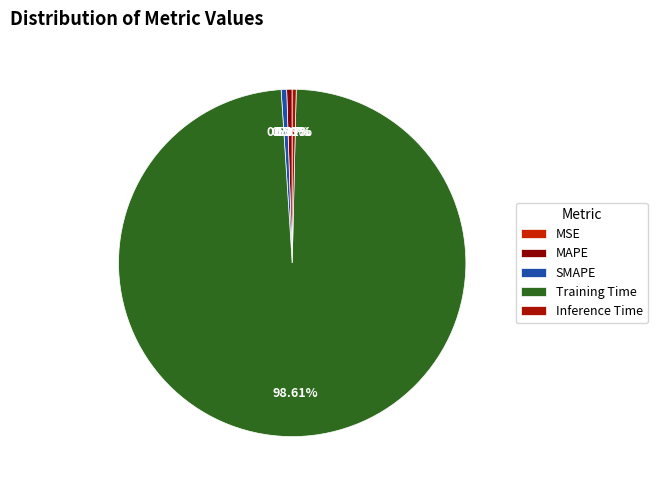

To the nearest percent, what percentage of the pie is SMAPE?

1%